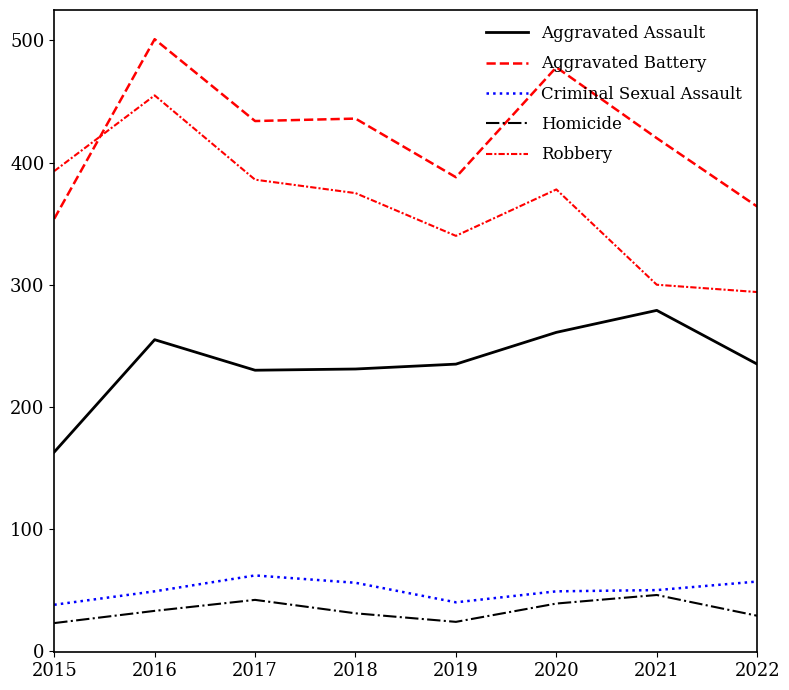

What value does the Aggravated Battery series have at 2016, to the nearest 5?

500